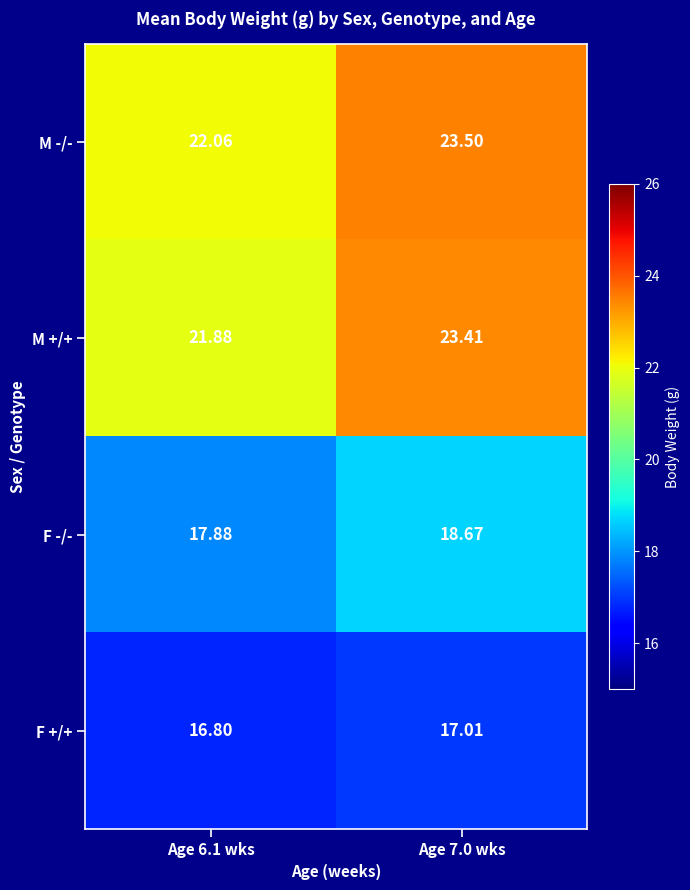

Which series has the largest total across all categories?

M -/-